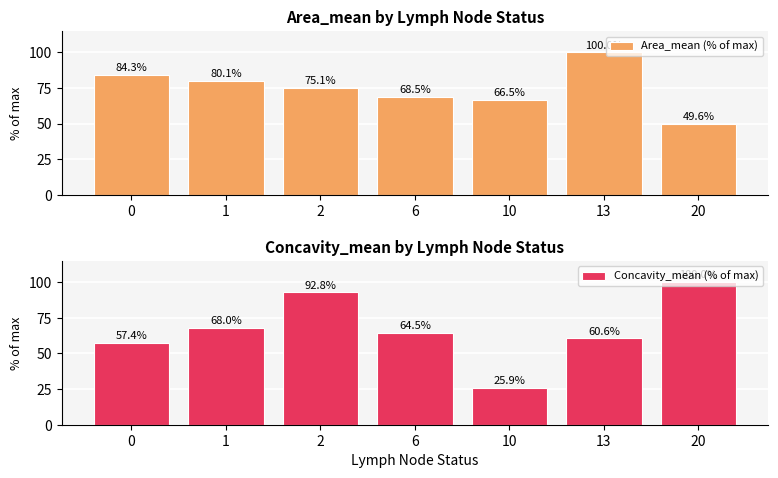

What is the value of the Area_mean (% of max) bar at the 2nd from the left?

80.1